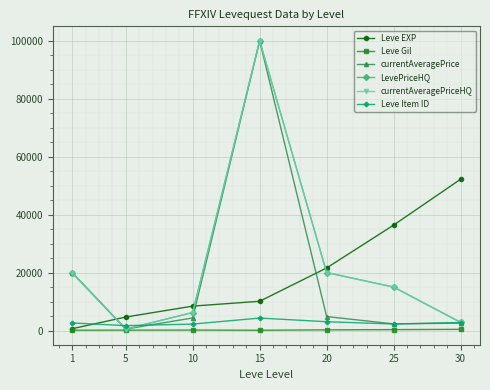

Is the value of currentAveragePriceHQ at 1 greater than the value of LevePriceHQ at 15?

No